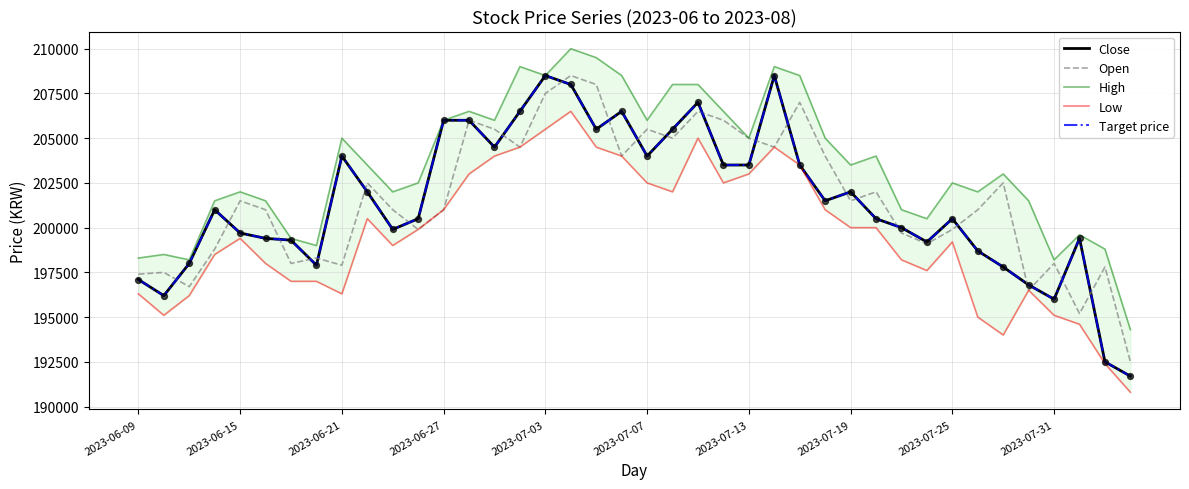

At which category is the sum across all series the highest?

17